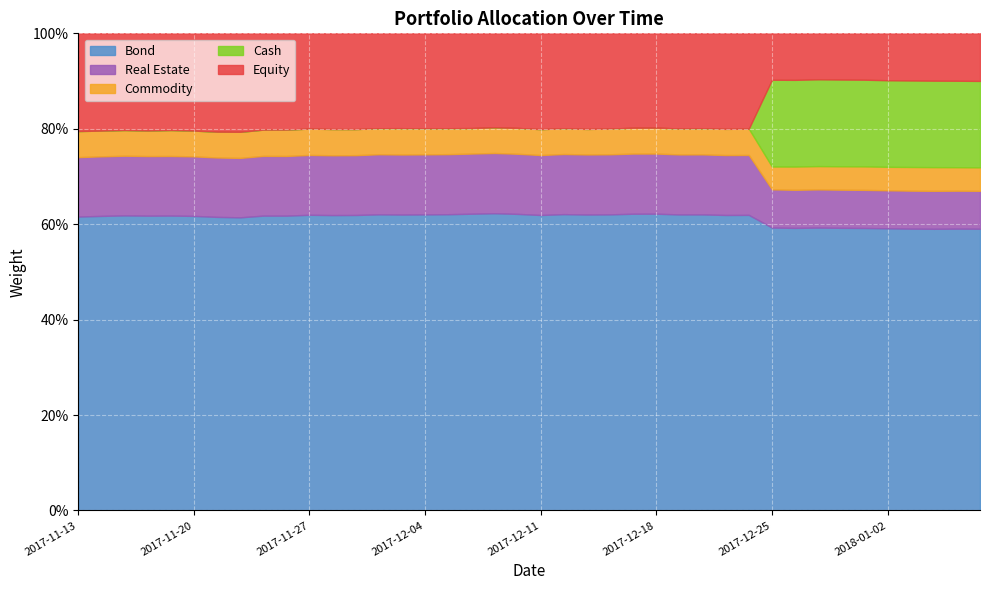

Which label corresponds to the smallest value in the chart?

2017-11-13